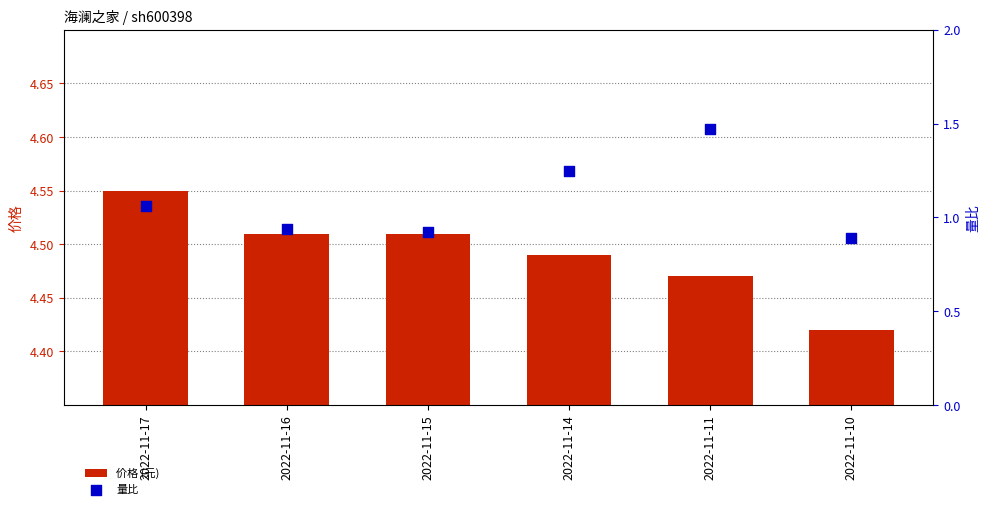

Which series has the widest spread of Y values?

volume_ratio